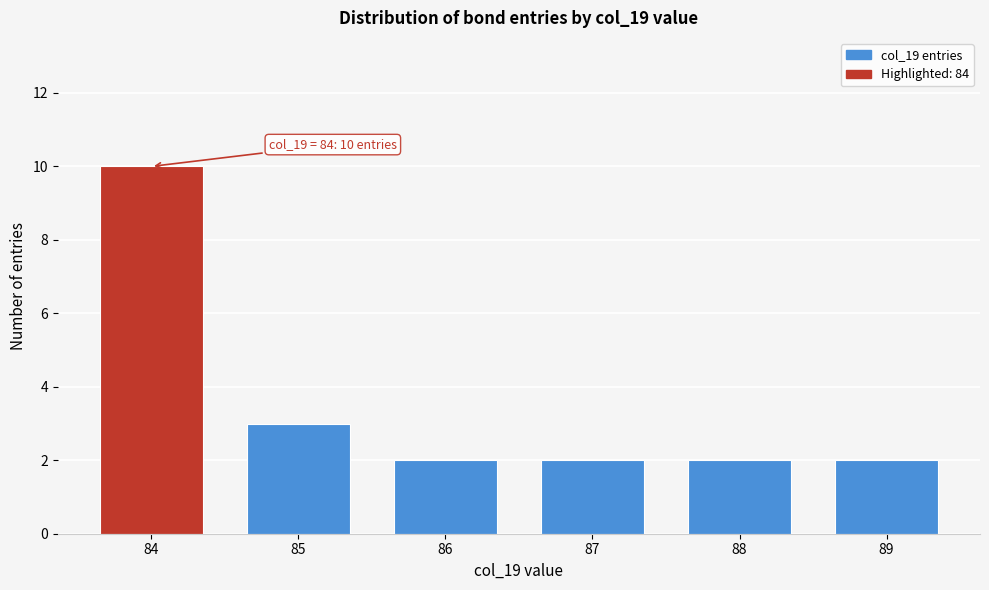

Reading left to right, list all the values displayed in this chart.

84=10	85=3	86=2	87=2	88=2	89=2